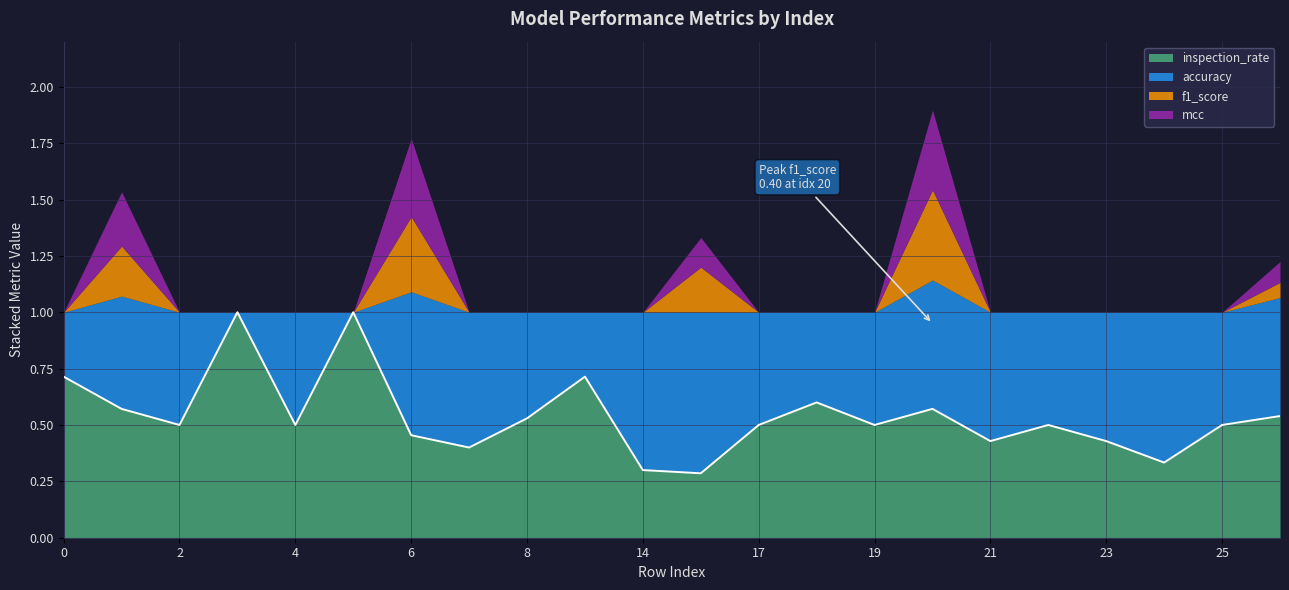

Count the accuracy values in the range 0 to 1.

22